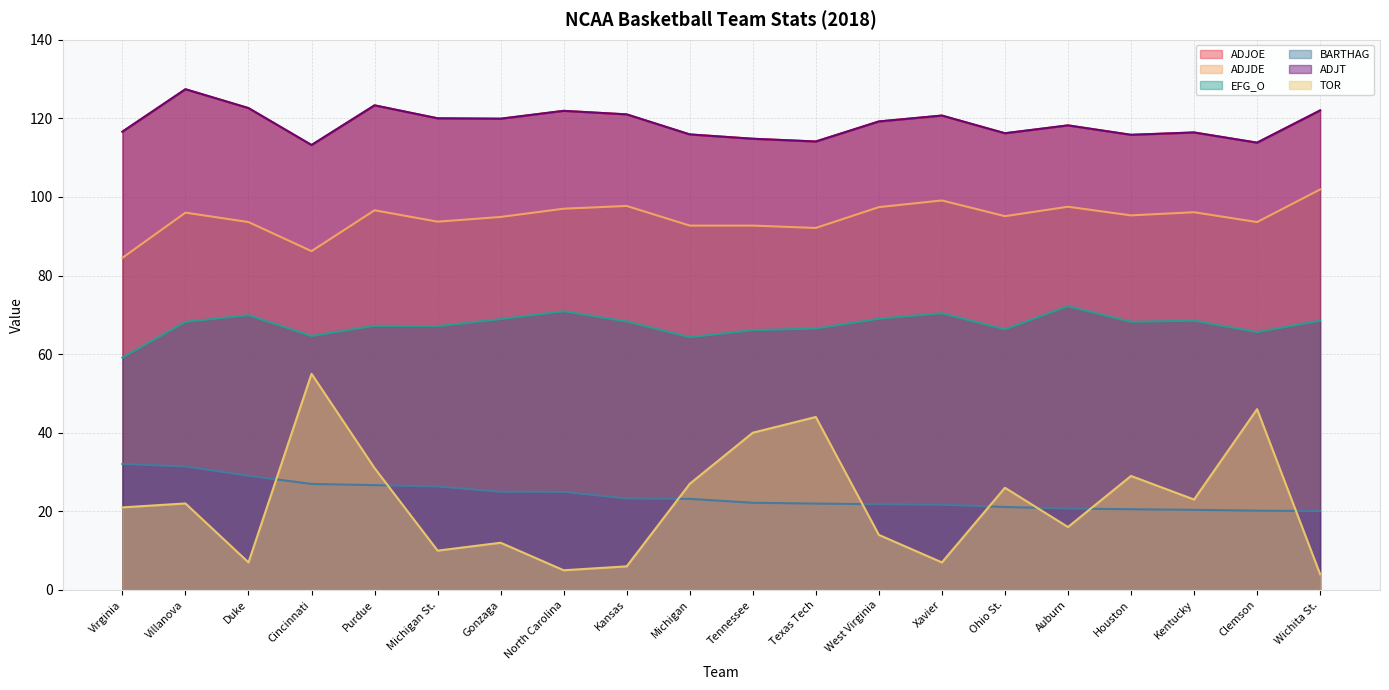

Is the value of ADJOE at Michigan St. greater than the value of ADJDE at Tennessee?

Yes